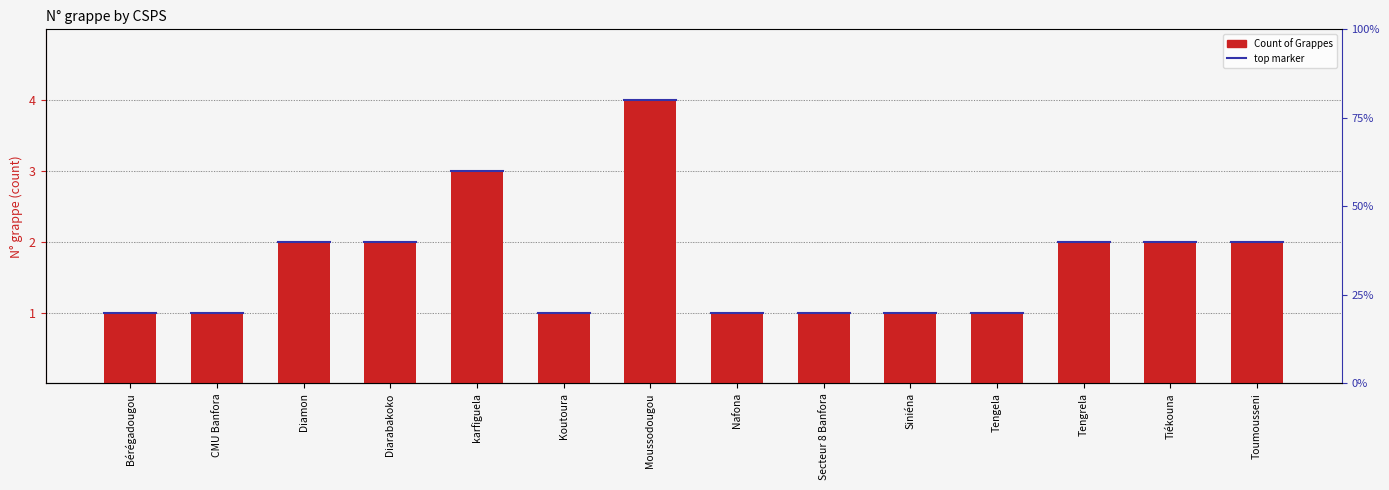

At which label does the data first exceed 2?

karfiguela